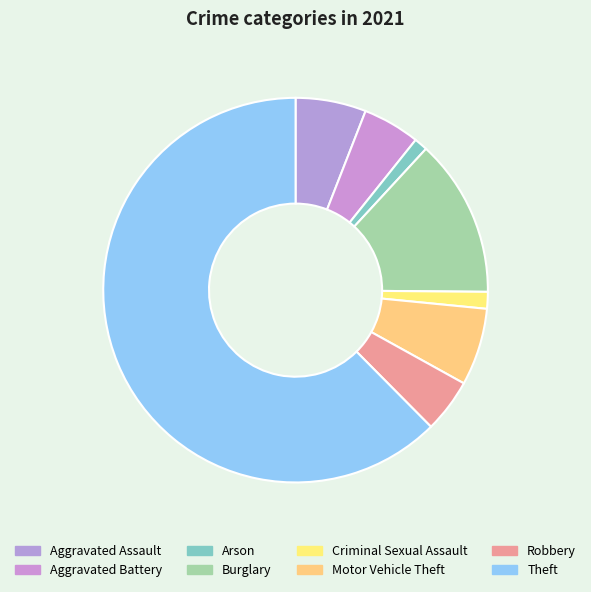

Approximately how many times larger is the value at Motor Vehicle Theft compared to Aggravated Battery?

1.4